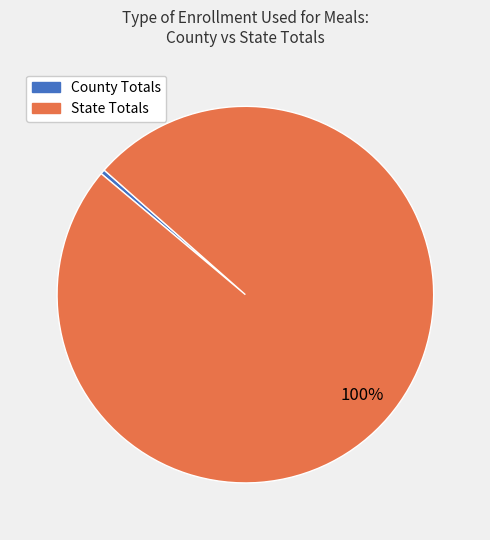

True or false: State Totals accounts for 100% of the total.

True